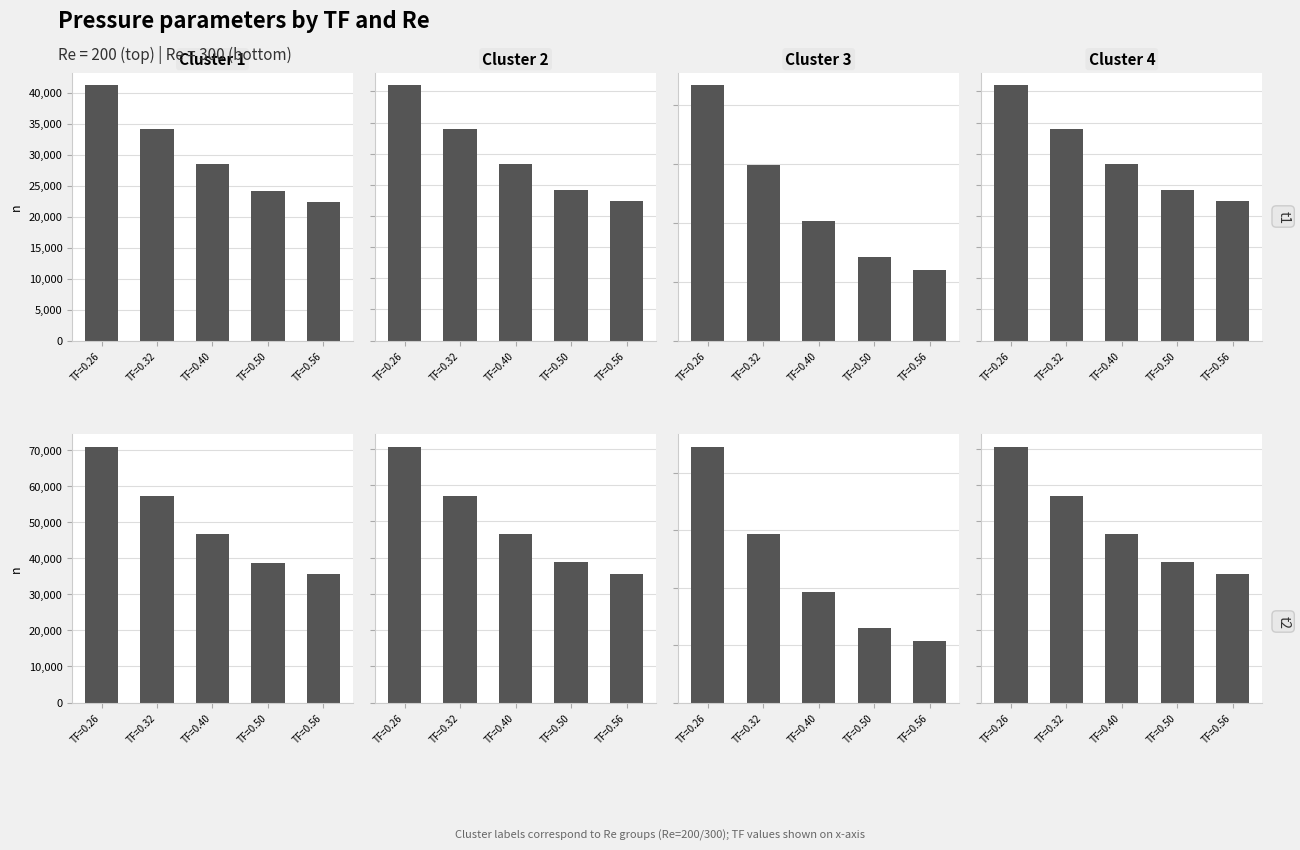

Is the value of PL_in at TF=0.50 greater than the value of del_PU at TF=0.50?

Yes